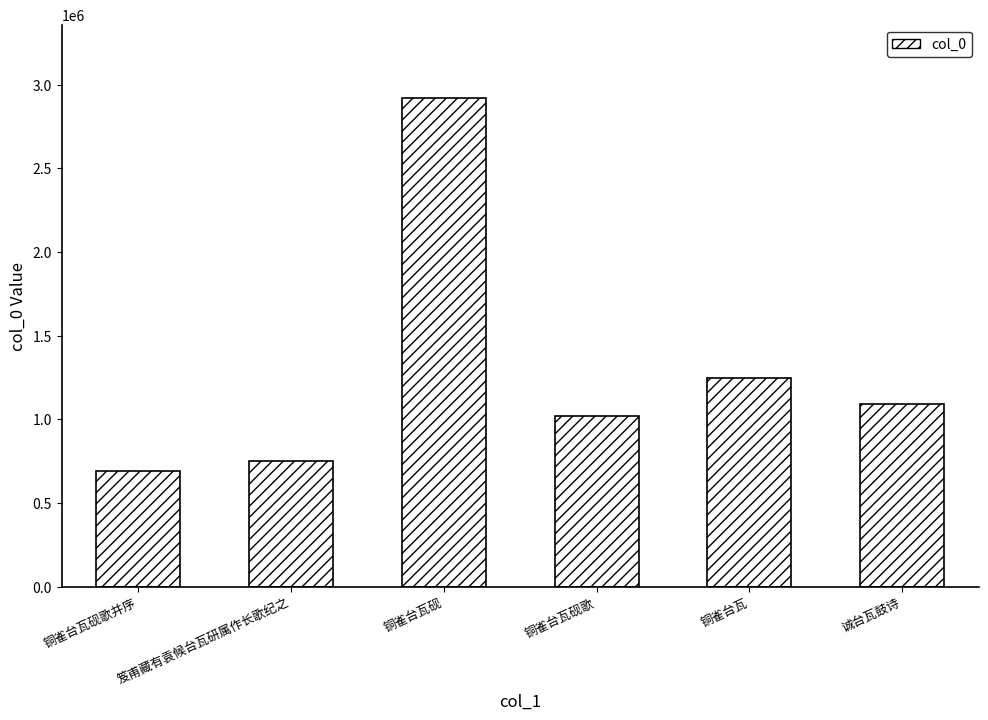

Reading left to right, list all the values displayed in this chart.

铜雀台瓦砚歌并序=693969	笈甫藏有袁候台瓦研属作长歌纪之=750219	铜雀台瓦砚=2920871	铜雀台瓦砚歌=1022359	铜雀台瓦=1247731	诚台瓦鼓诗=1091199